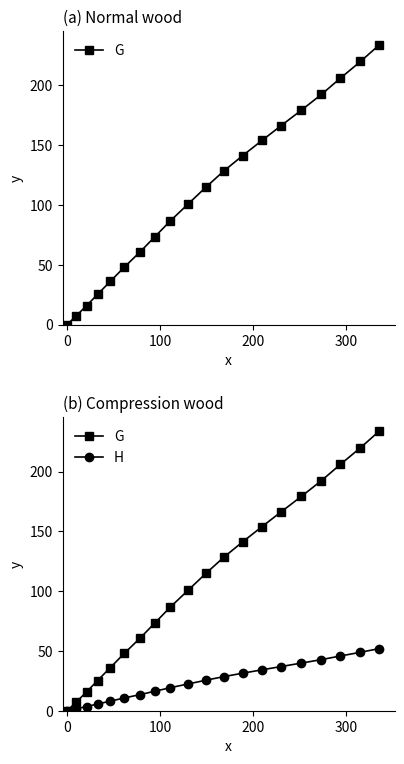

What are all the series names shown in the legend?

G, H